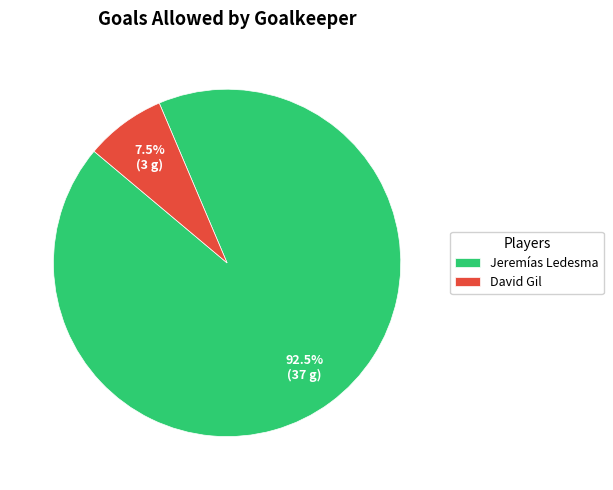

Is it true that David Gil is 16% of the pie?

False